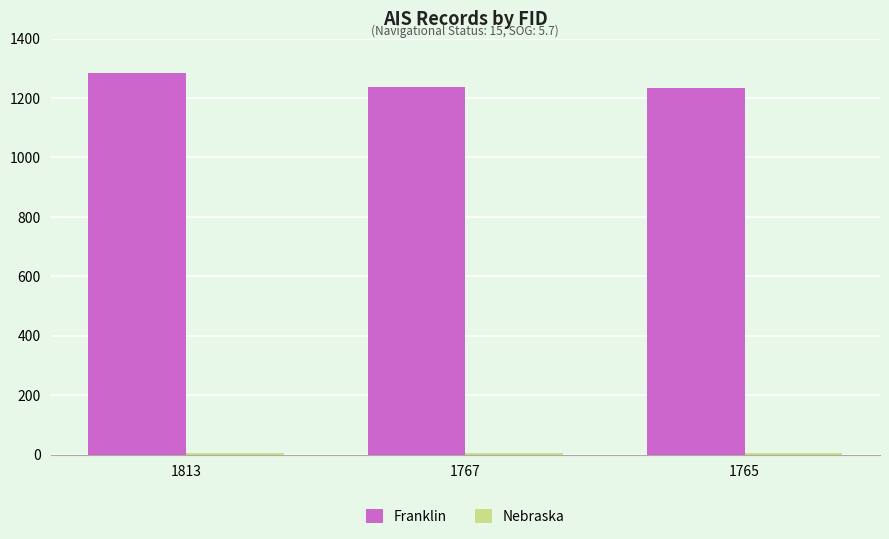

How many distinct data groups are displayed?

2